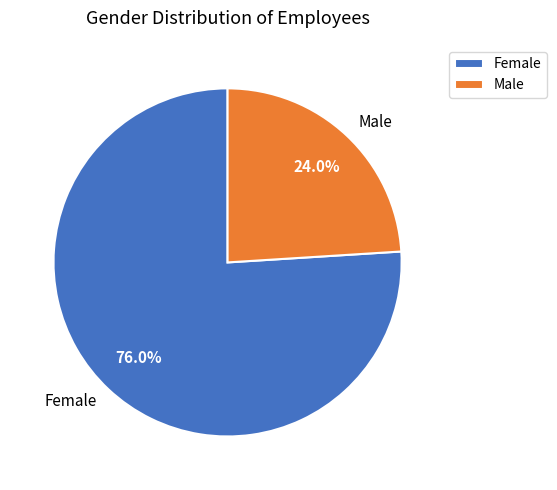

What is the ratio of the value at Male to the value at Female?

0.3